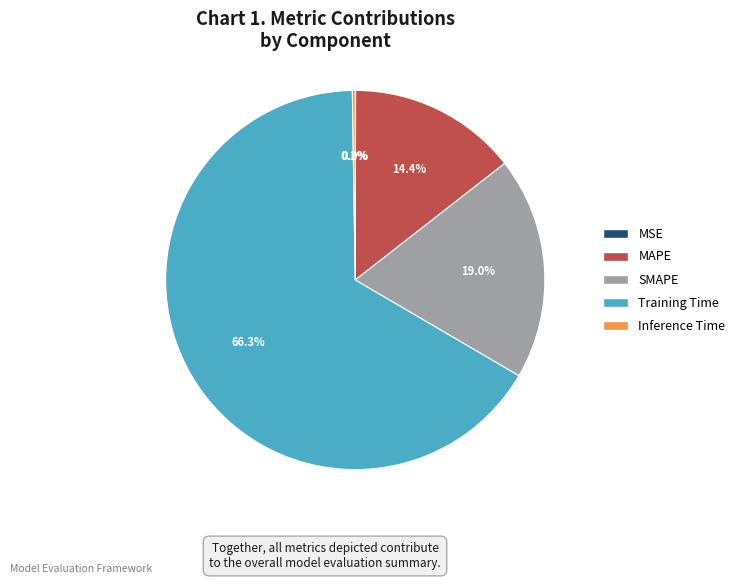

Is there a majority slice in this chart?

Yes